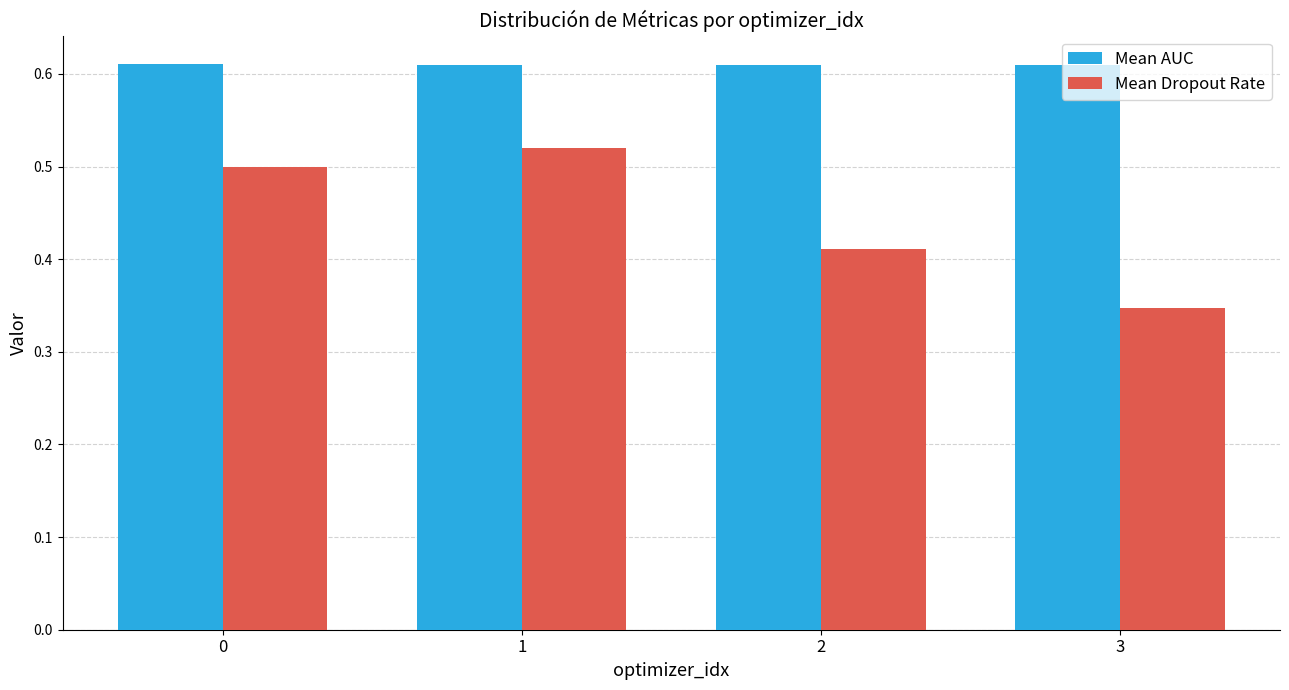

Which category has the lowest value across all series?

3